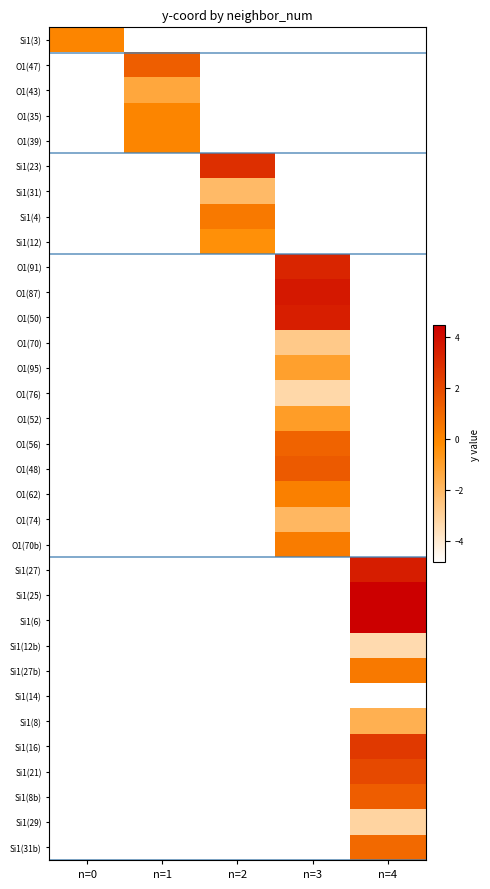

How many values in O1(48) are above zero?

1